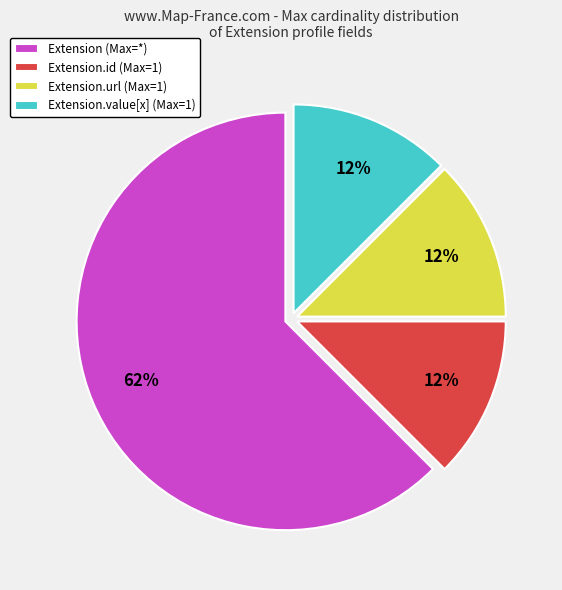

Which slice is the largest?

Extension (Max=*)